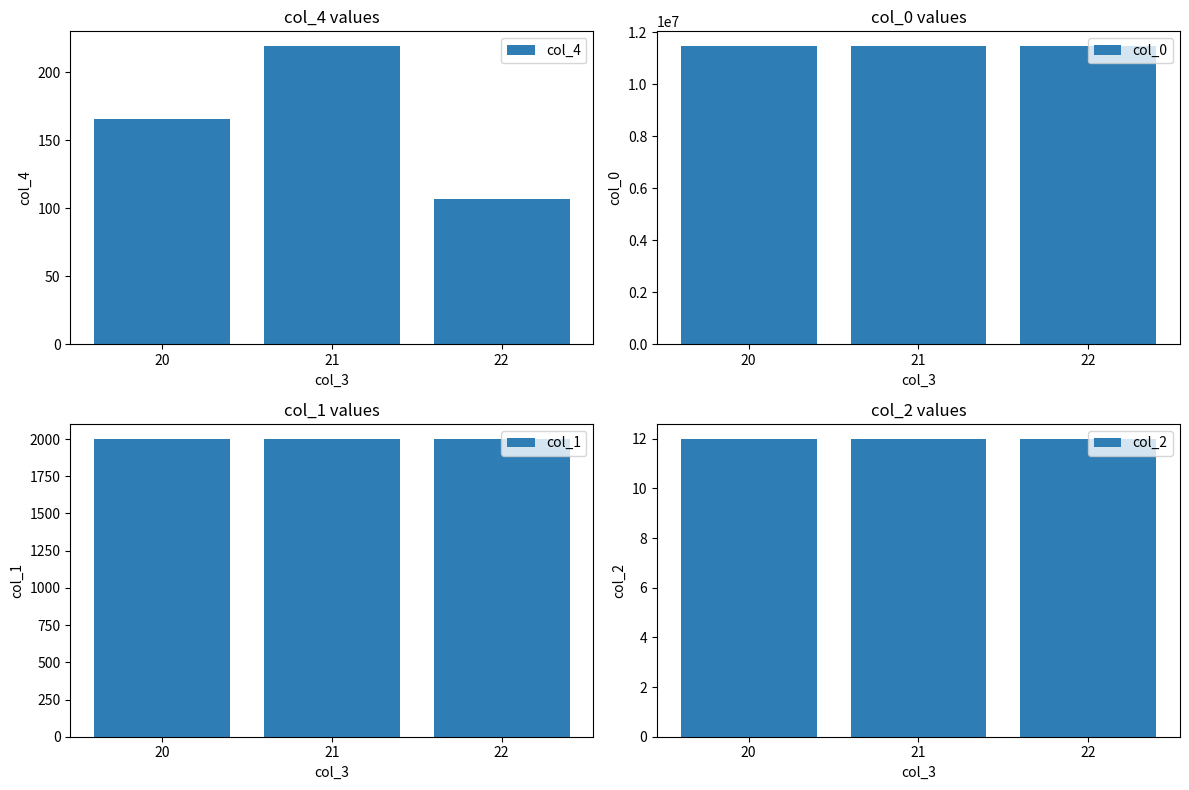

What value does the col_0 series have at 21?

11468000.0